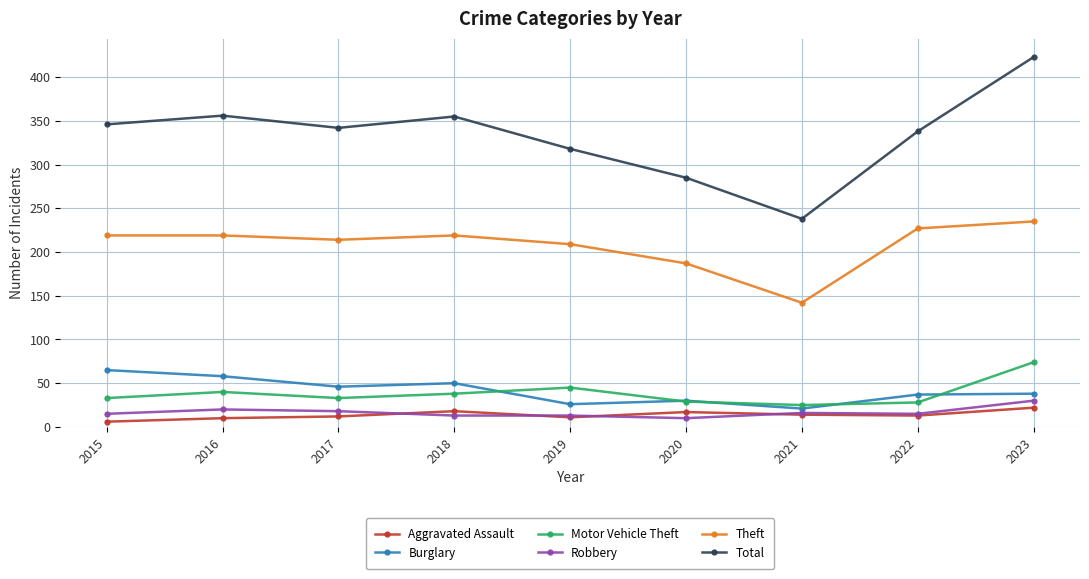

True or false: Theft and Robbery cross at least once.

False